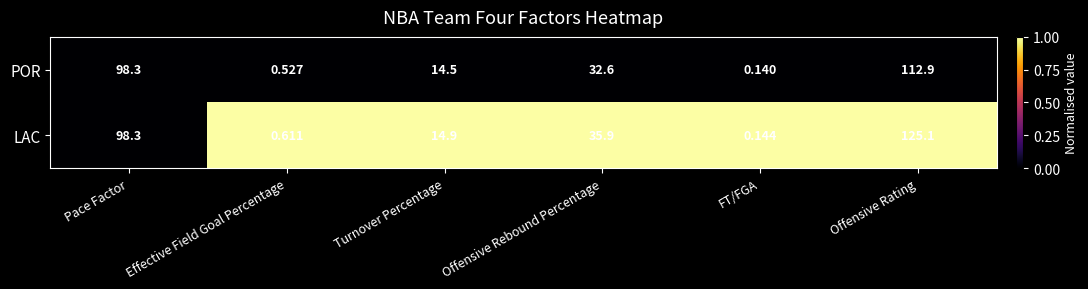

Which label corresponds to the smallest value in the chart?

FT/FGA